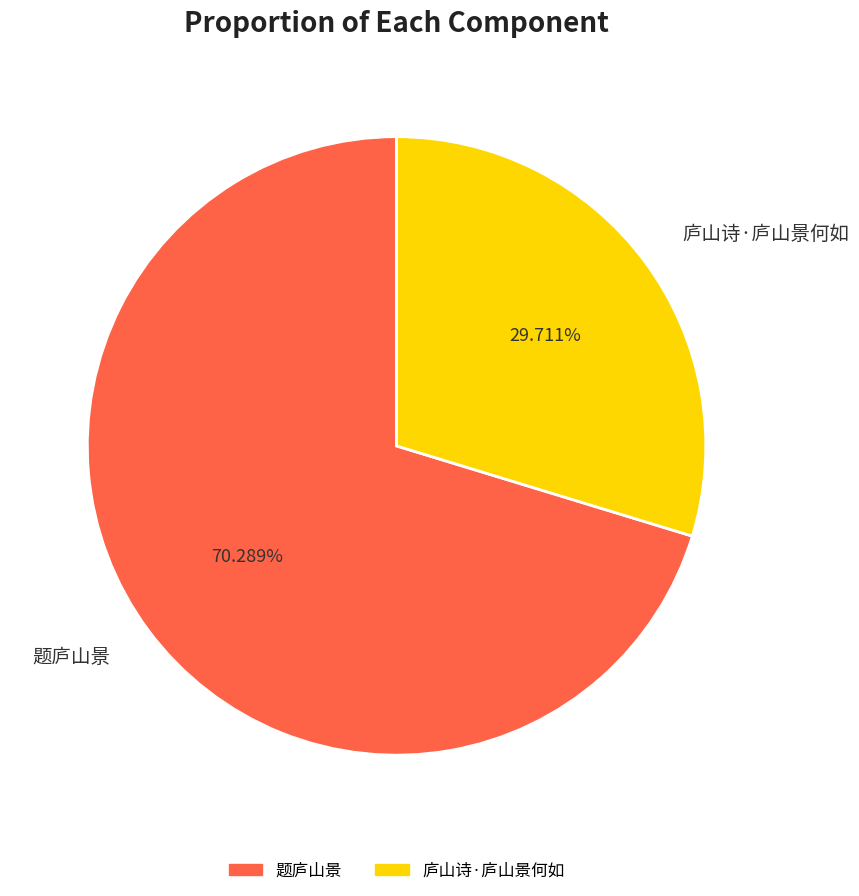

What is the total percentage of 庐山诗·庐山景何如 and 题庐山景?

100.0%